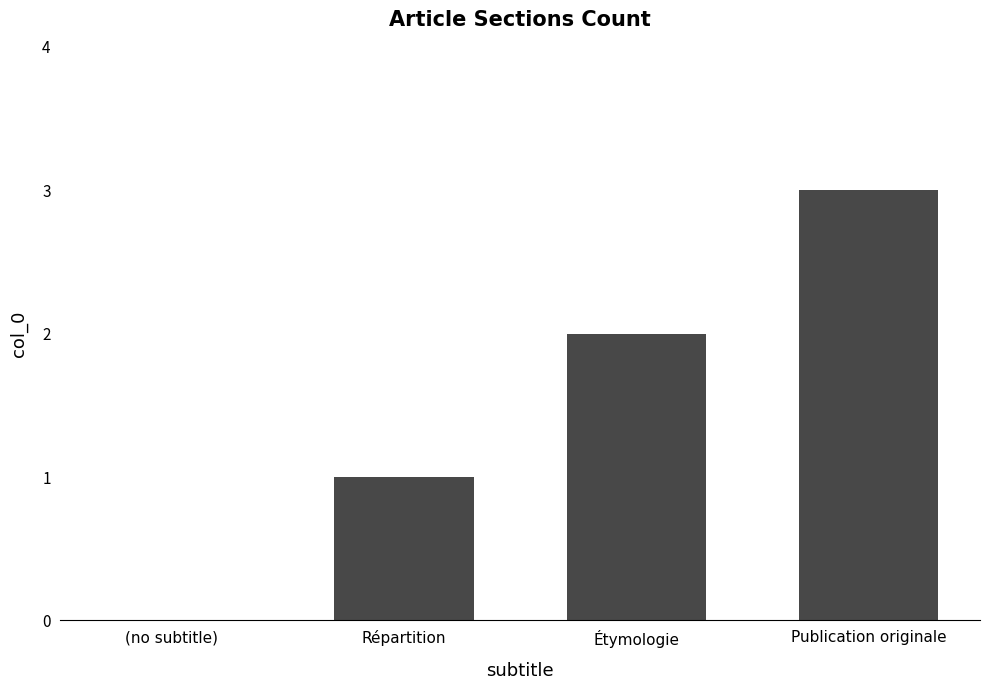

Which has a higher value, (no subtitle) or Étymologie?

Étymologie